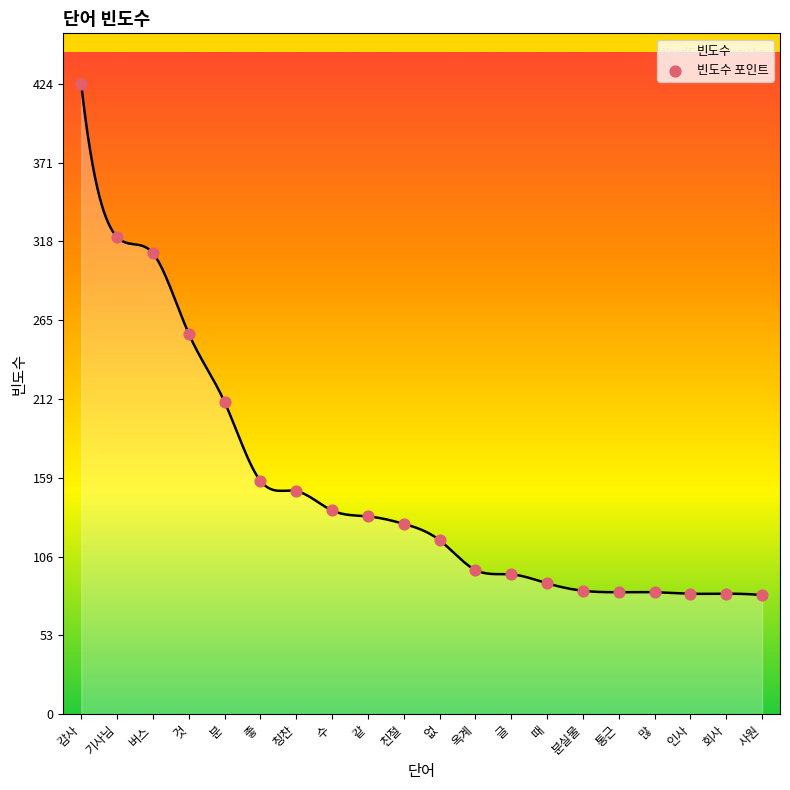

What is the range of Y values (max minus min)?

344